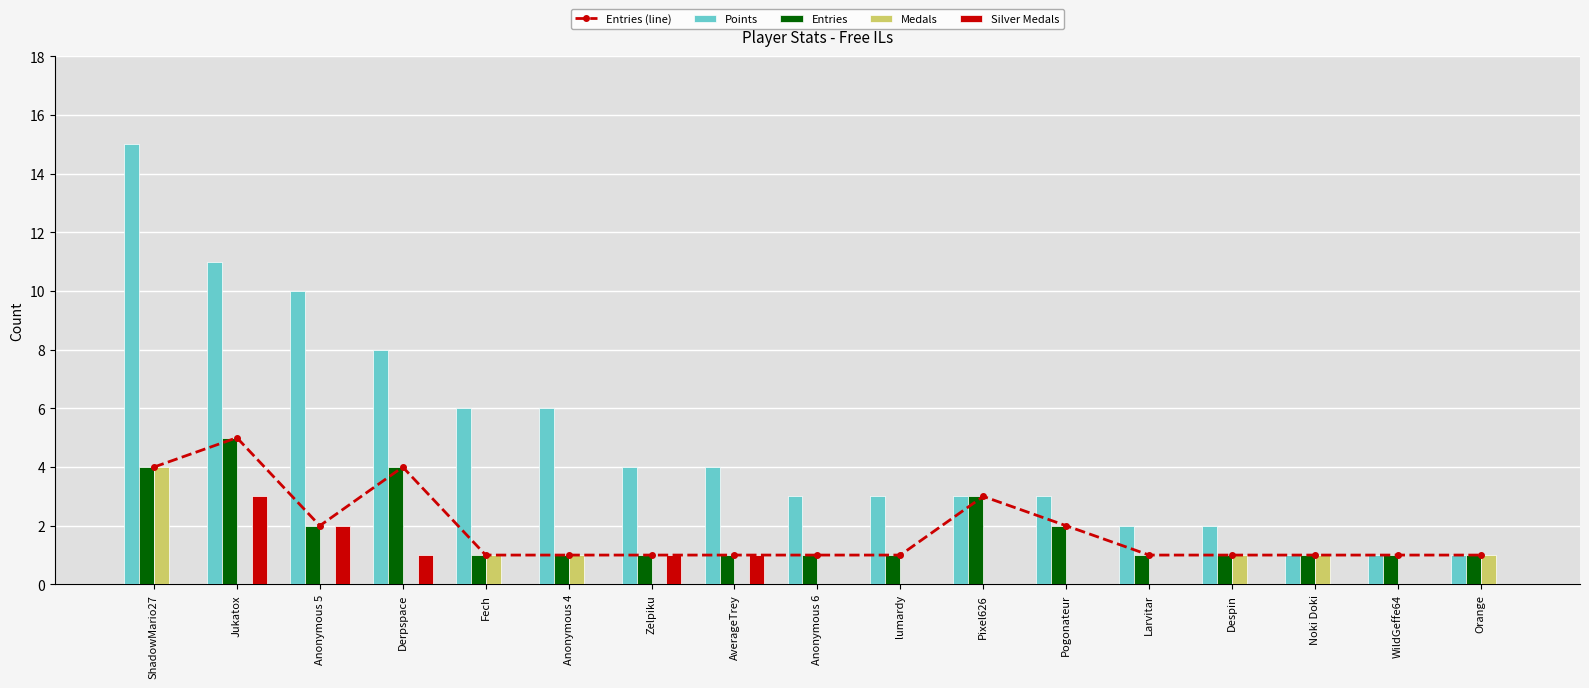

At which category is the sum across all series the highest?

ShadowMario27